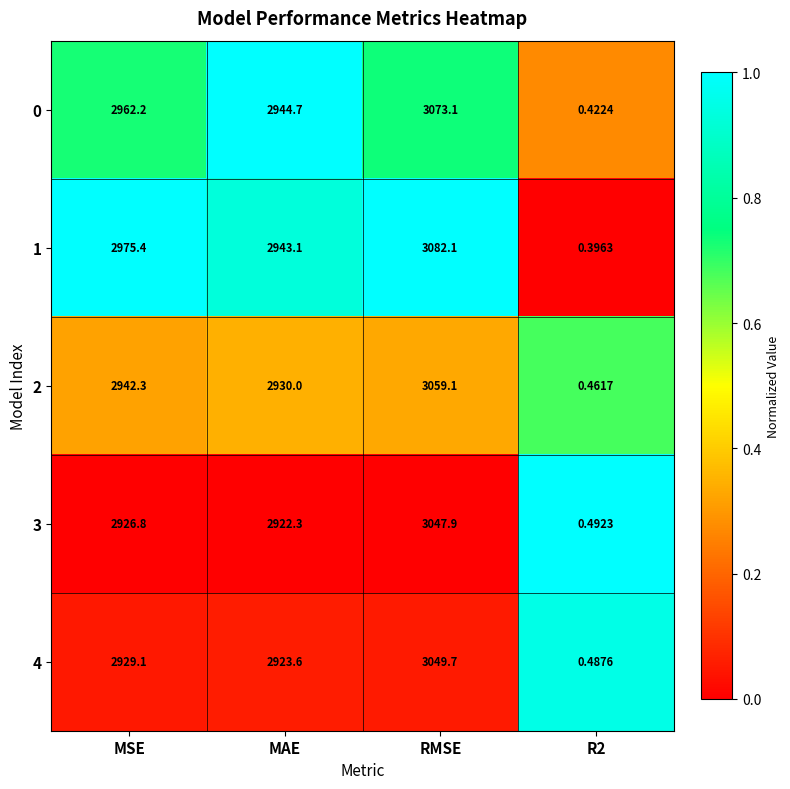

At which label is 0 closest to 1536?

MAE